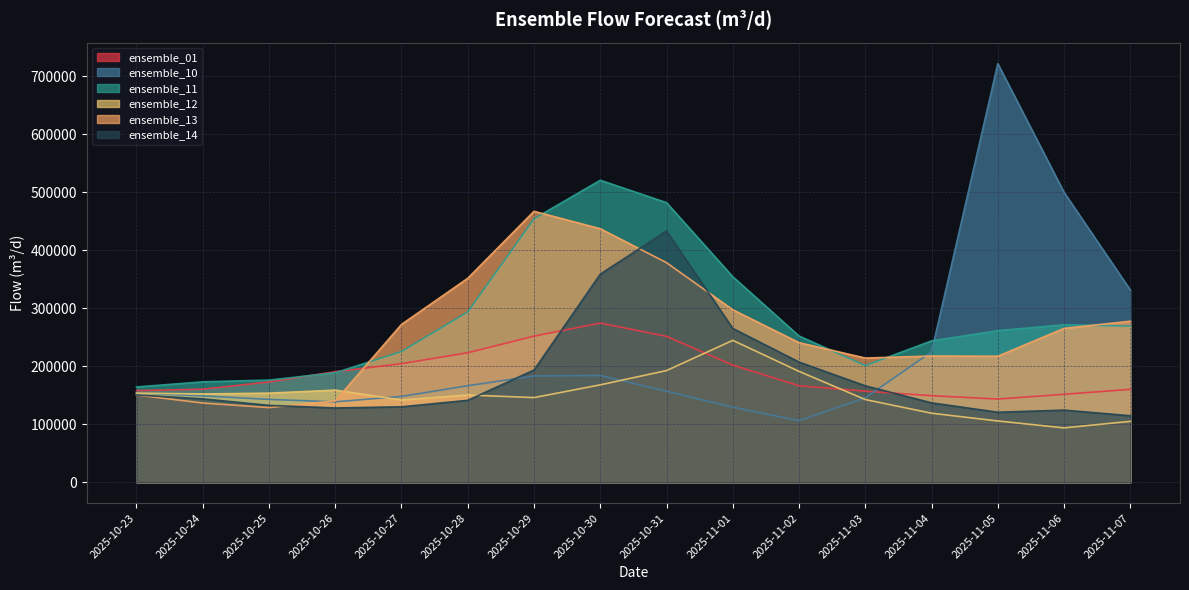

Which category has the lowest value in the ensemble_10 series?

2025-11-02